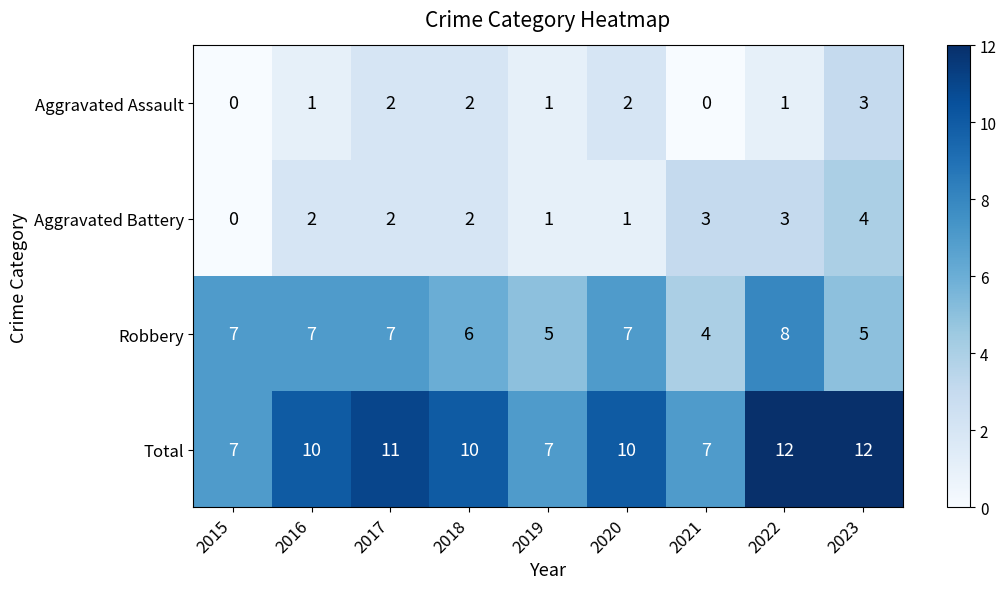

Which series changed the most between 2019 and 2020?

Total